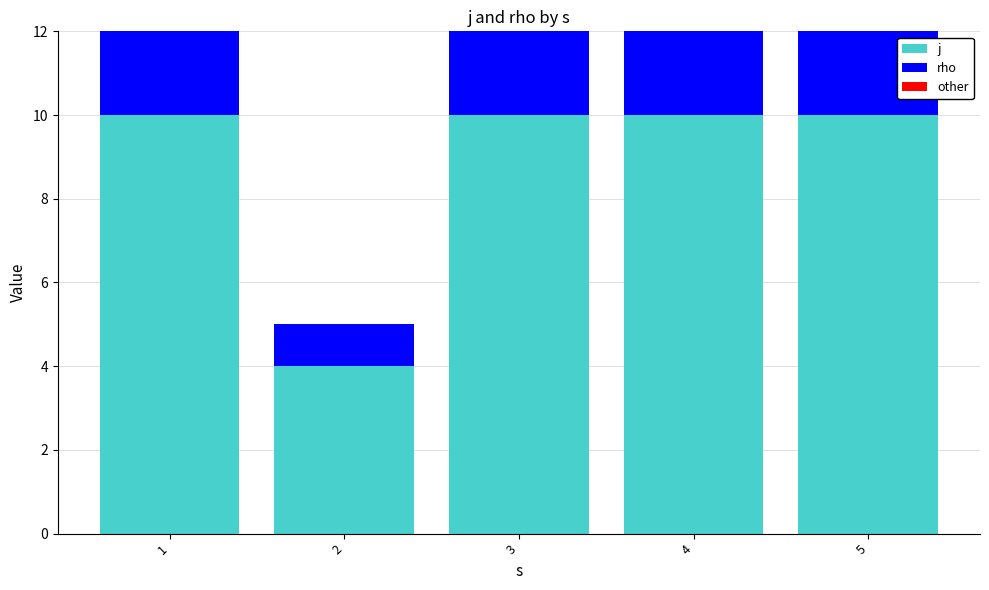

The j series shows 16 at 5. True or false?

False